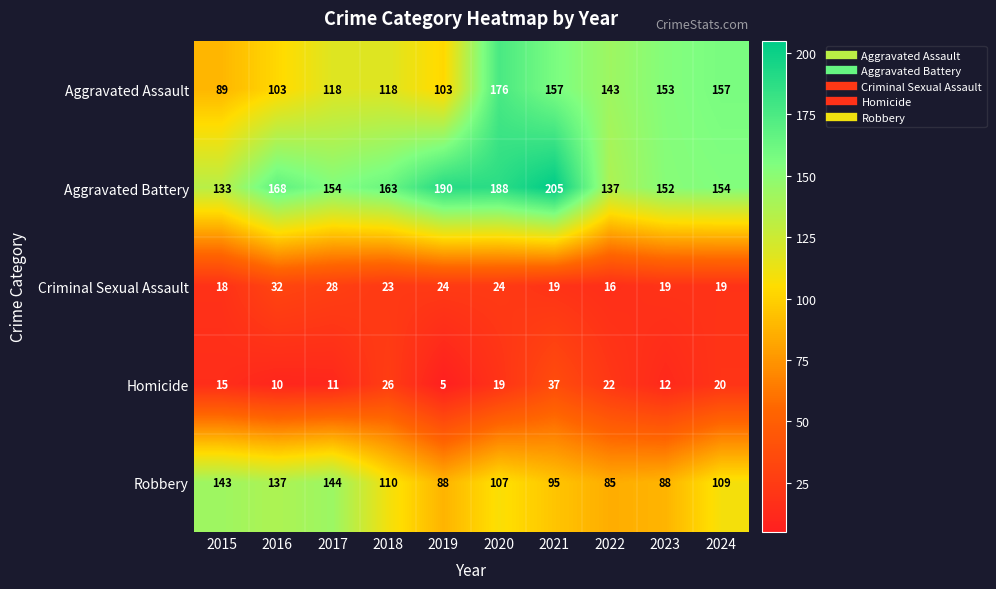

True or false: Criminal Sexual Assault has a value of 24 at 2019.

True